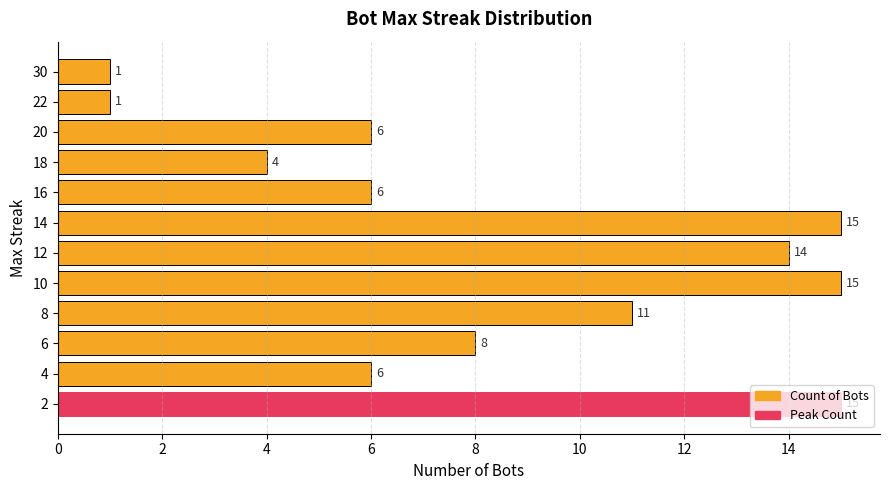

What is the approximate value at 18, to the nearest 5?

5